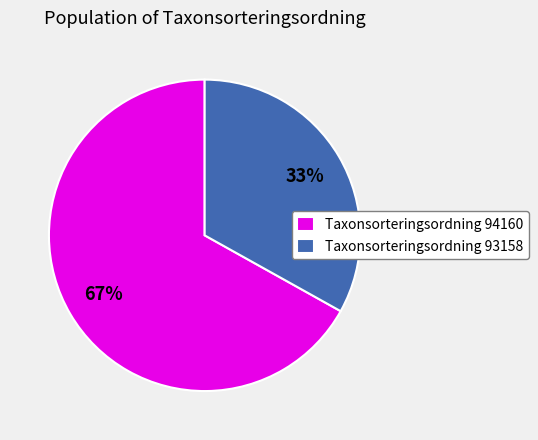

The Taxonsorteringsordning 93158 slice represents 33% of the pie. True or false?

True